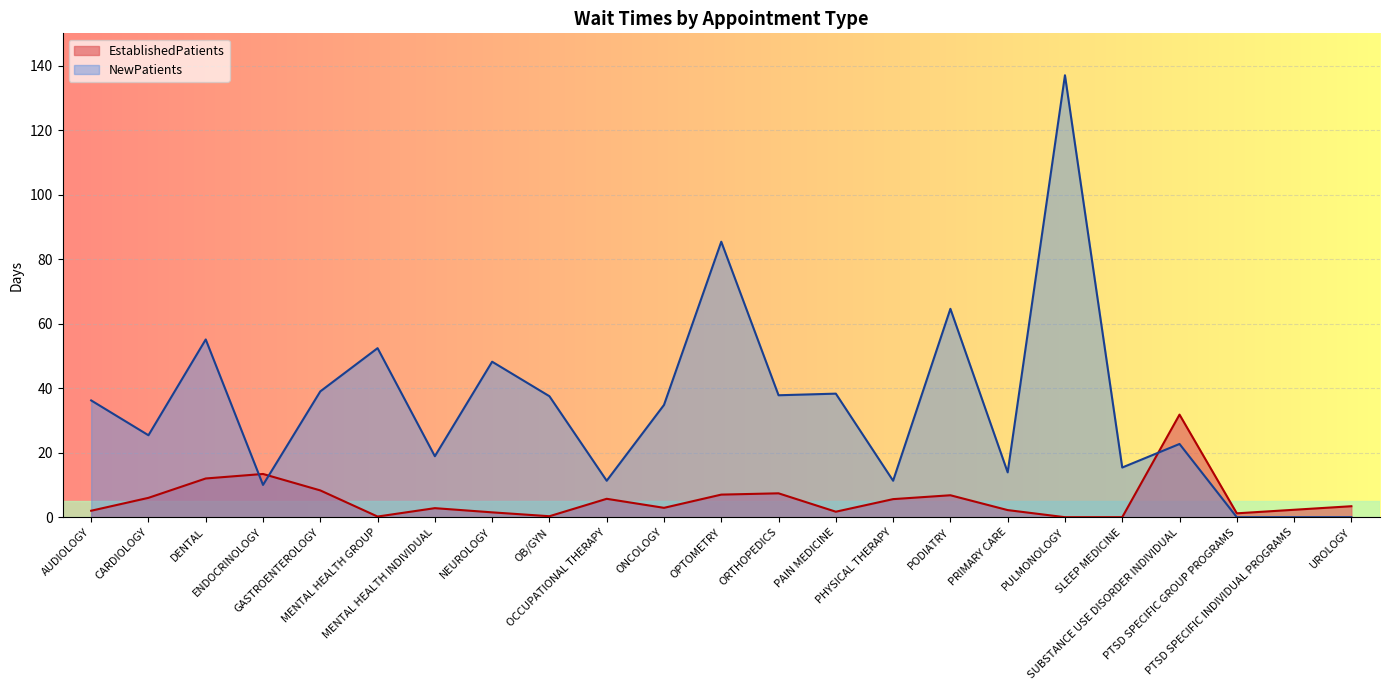

Rank the categories by NewPatients value from lowest to highest.

PTSD SPECIFIC GROUP PROGRAMS, PTSD SPECIFIC INDIVIDUAL PROGRAMS, UROLOGY, ENDOCRINOLOGY, OCCUPATIONAL THERAPY, PHYSICAL THERAPY, PRIMARY CARE, SLEEP MEDICINE, MENTAL HEALTH INDIVIDUAL, SUBSTANCE USE DISORDER INDIVIDUAL, CARDIOLOGY, ONCOLOGY, AUDIOLOGY, OB/GYN, ORTHOPEDICS, PAIN MEDICINE, GASTROENTEROLOGY, NEUROLOGY, MENTAL HEALTH GROUP, DENTAL, PODIATRY, OPTOMETRY, PULMONOLOGY